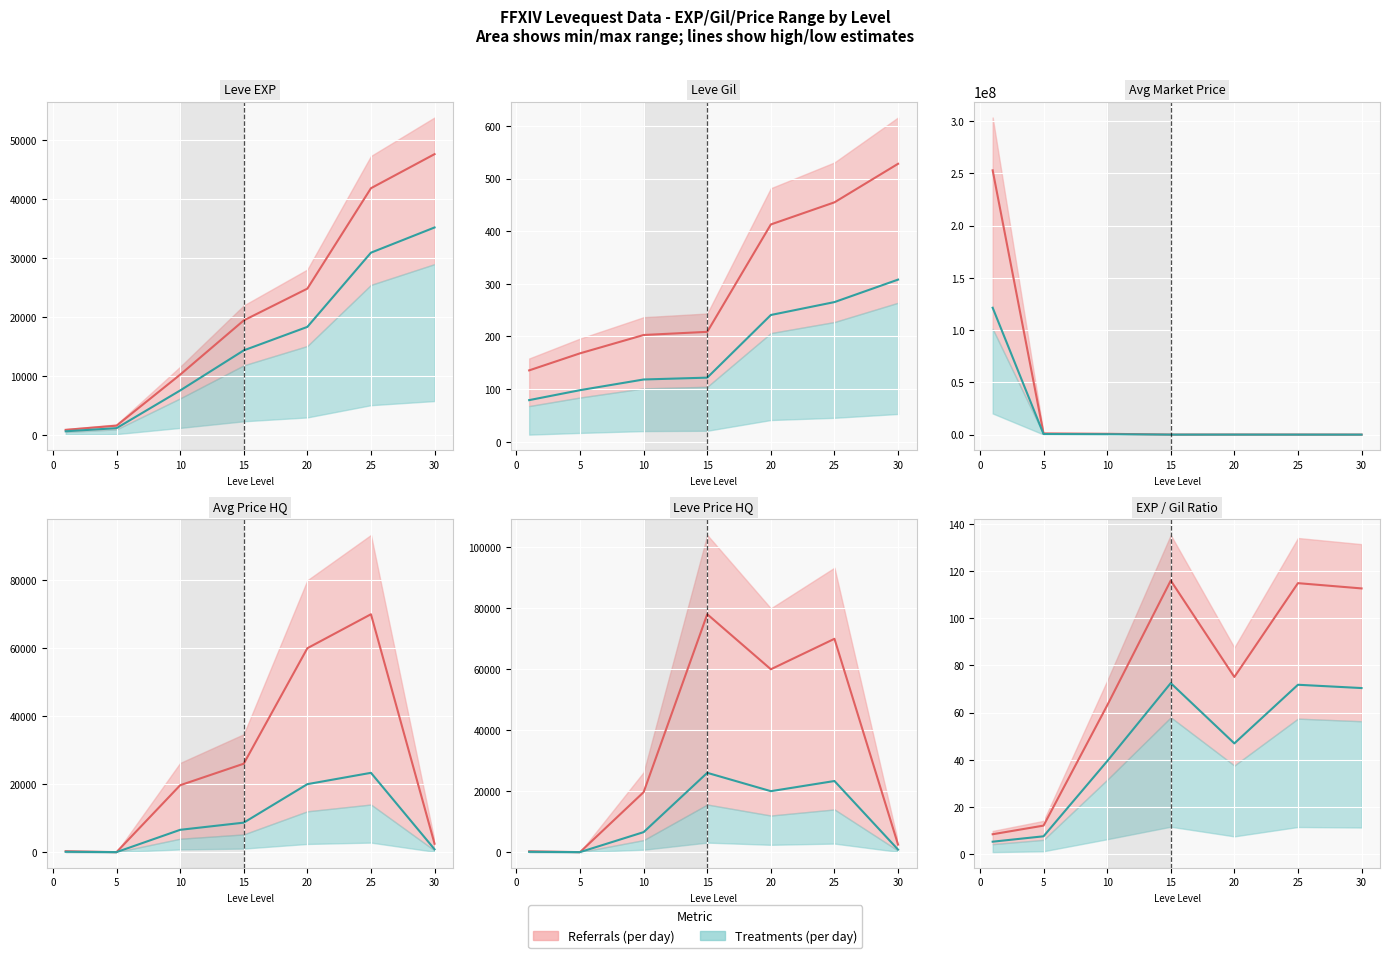

Which series has the largest total across all categories?

Referrals line